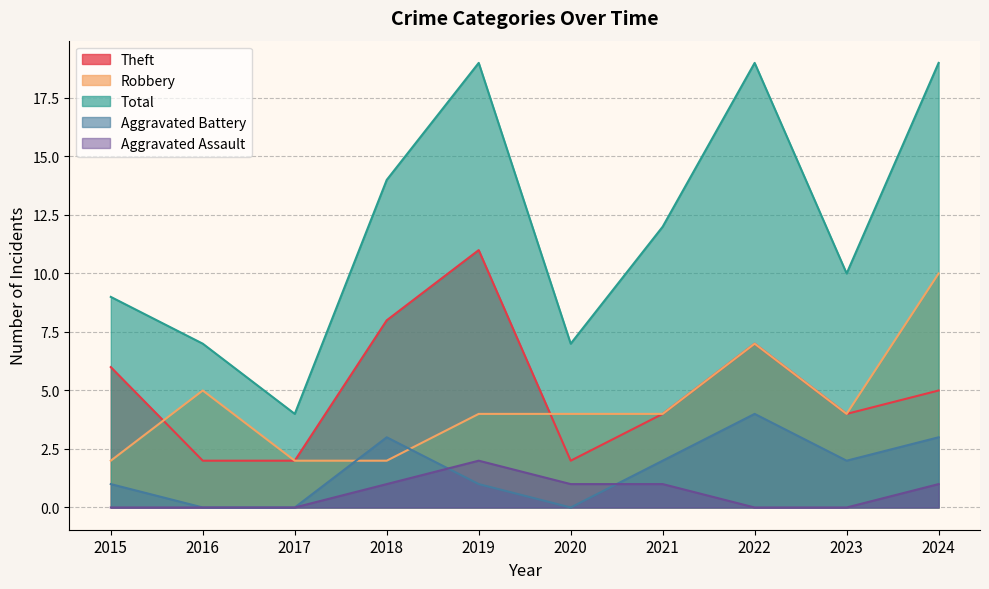

Which series has the largest range (max minus min)?

Total